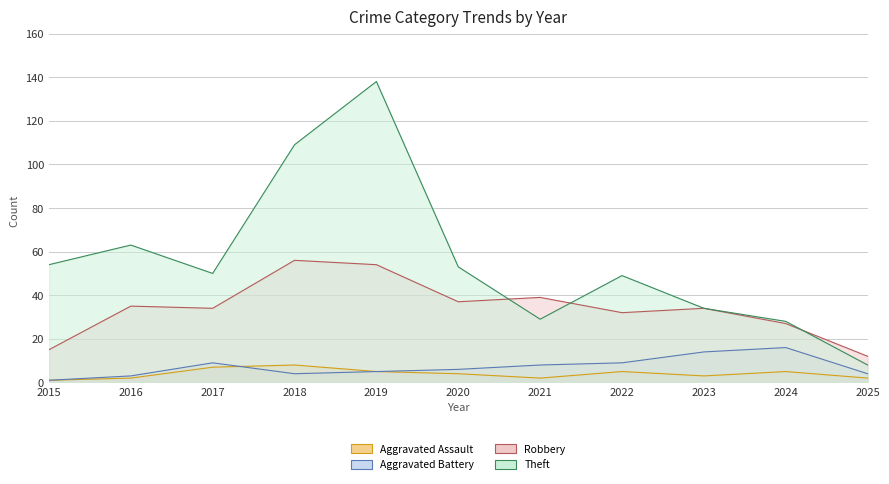

What is the minimum value for Aggravated Assault?

1